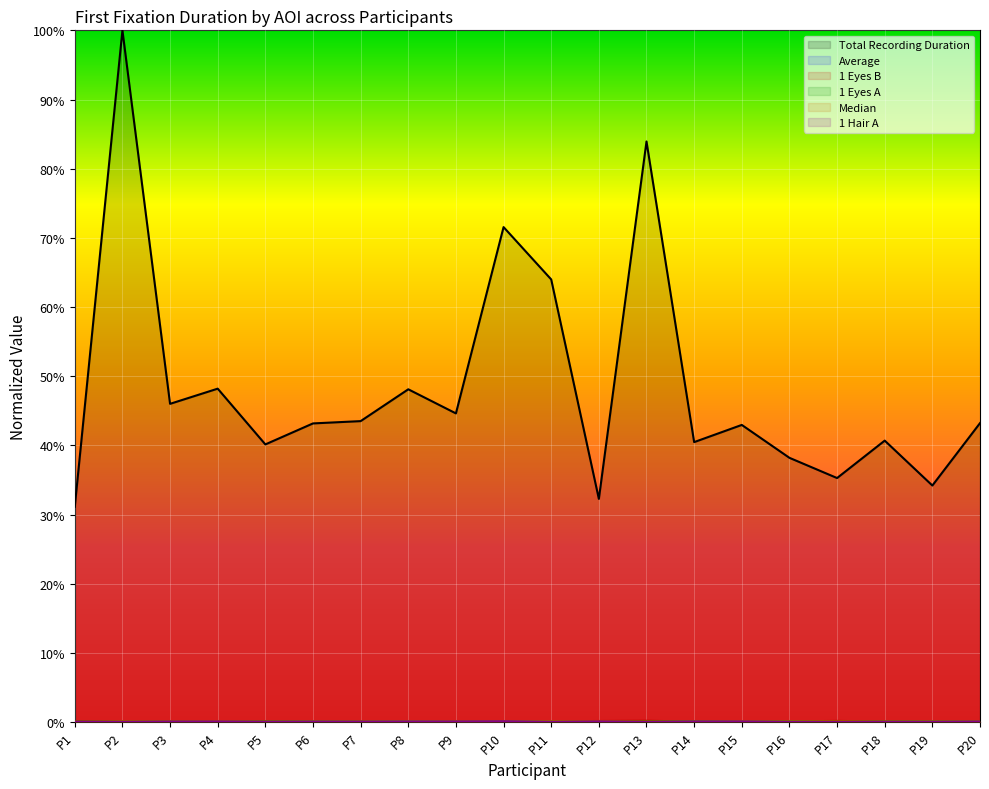

Does the chart display data point markers on the line(s)?

No